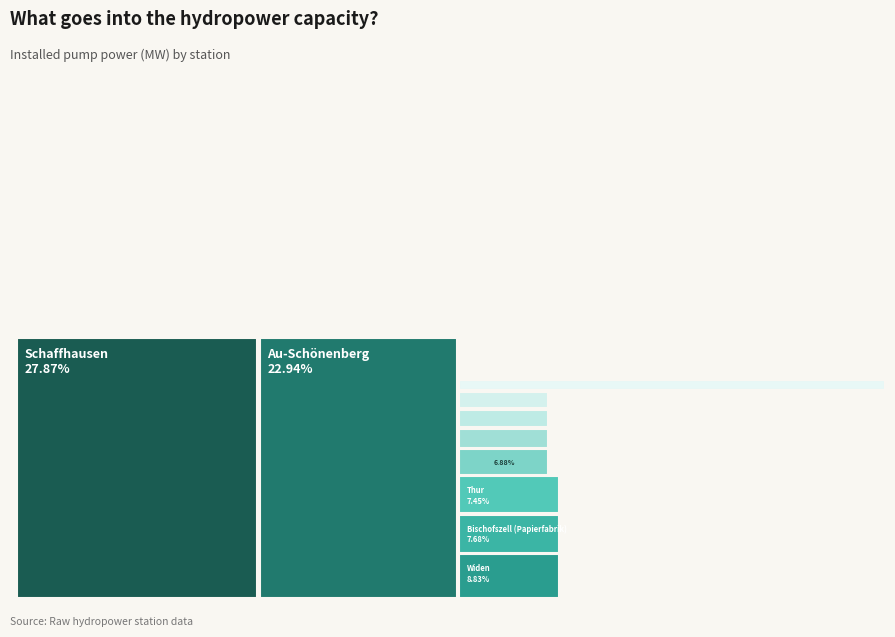

How many segments does this pie chart have?

10